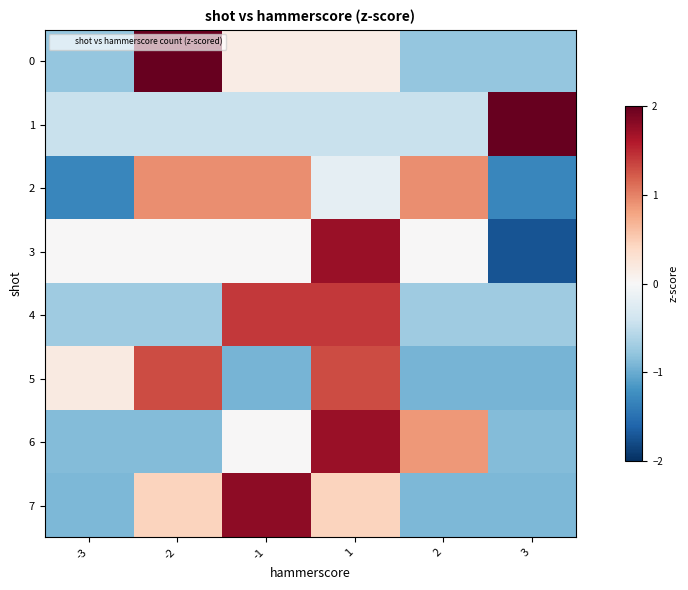

At how many categories does at least one series exceed -1?

6